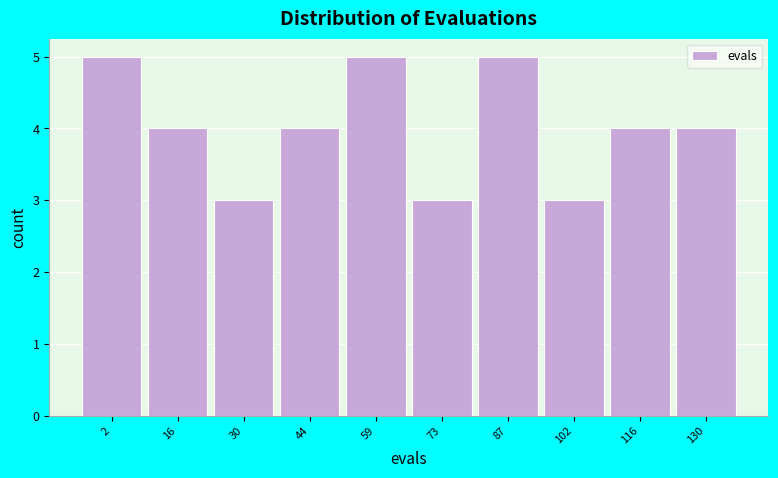

Reading left to right, what are all the values shown in this chart?

5	4	3	4	5	3	5	3	4	4